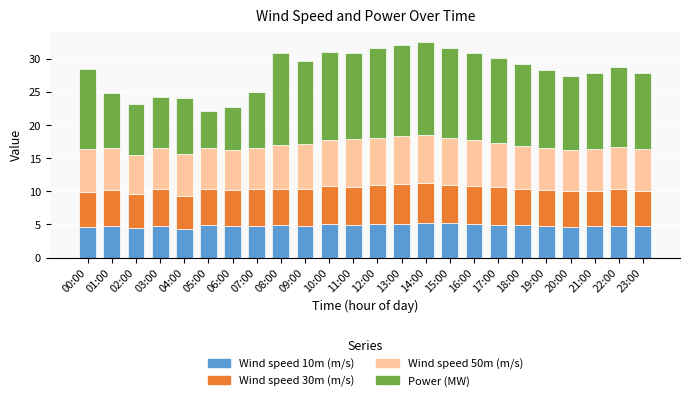

Is it true that Wind speed 10m (m/s) equals 5.0 at 11:00?

True